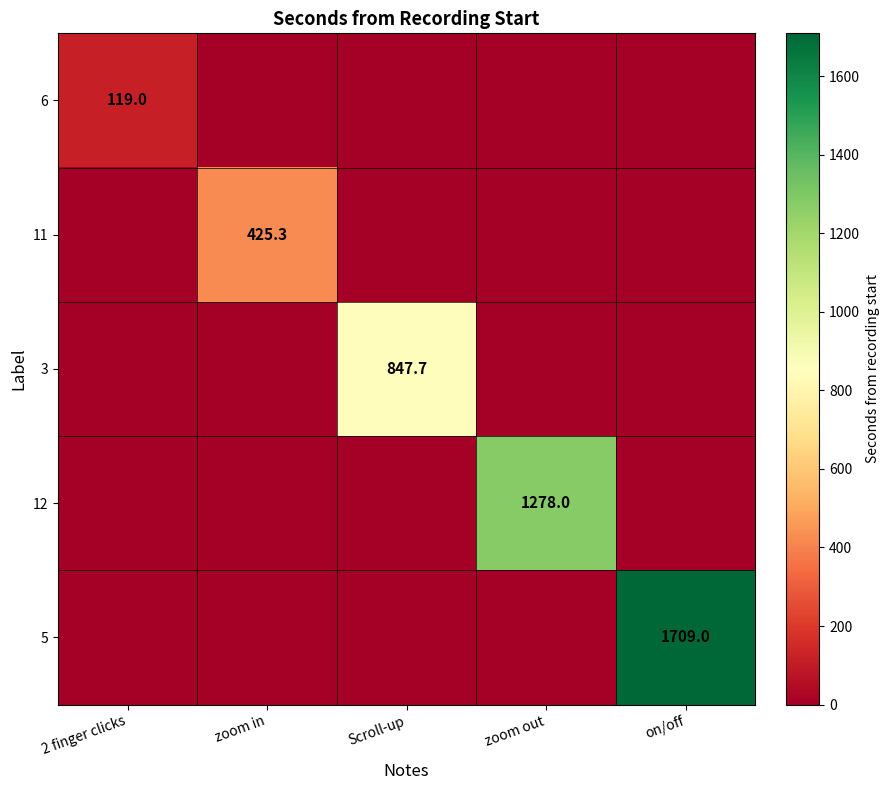

At which category is the sum across all series the highest?

on/off